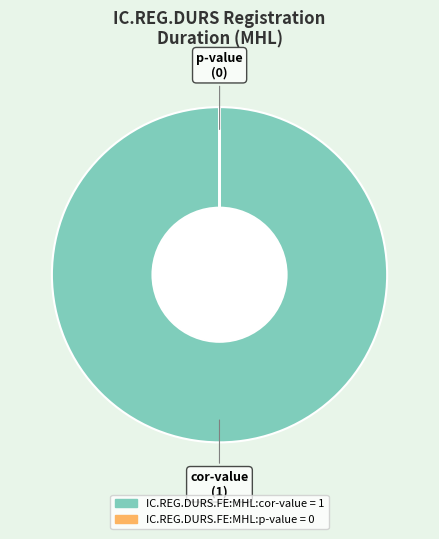

Does IC.REG.DURS.FE:MHL:cor-value represent more than half of the total?

Yes